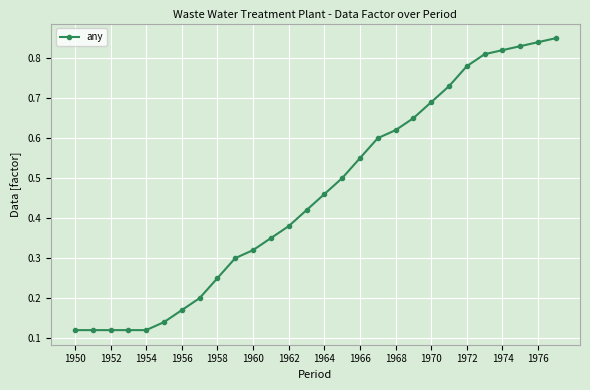

How many series are shown in this chart?

1